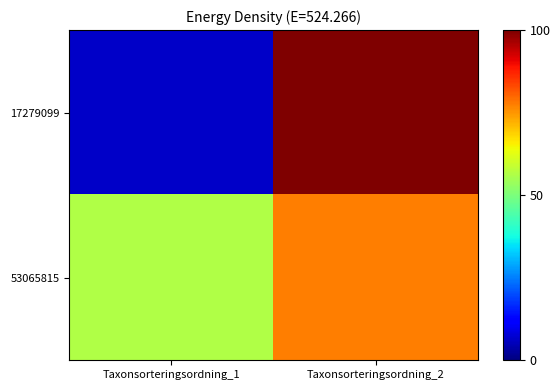

Rank the series by their maximum value, from highest to lowest.

17279099, 53065815